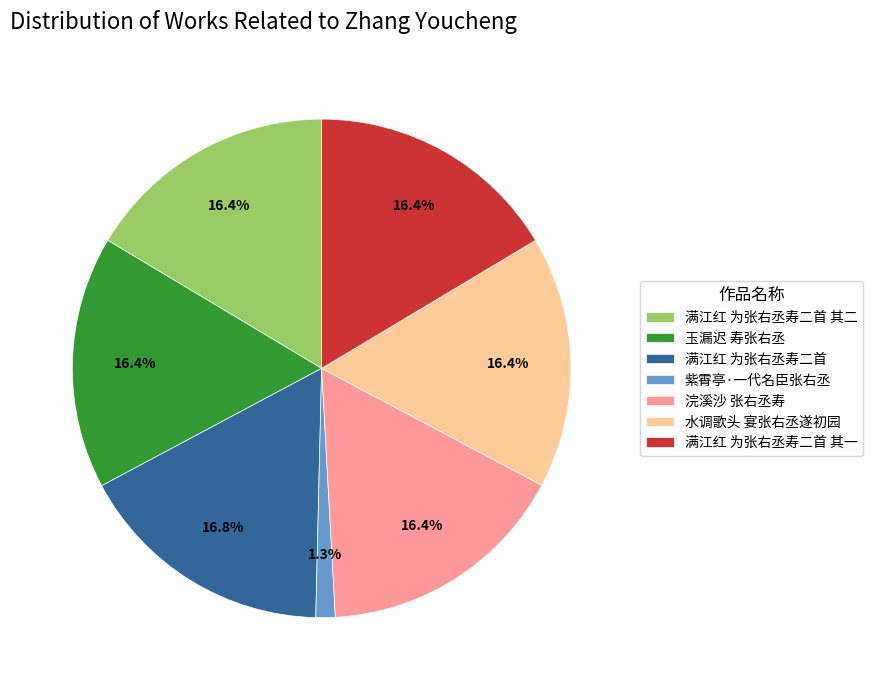

What is the smallest slice in the pie chart?

紫霄亭·一代名臣张右丞